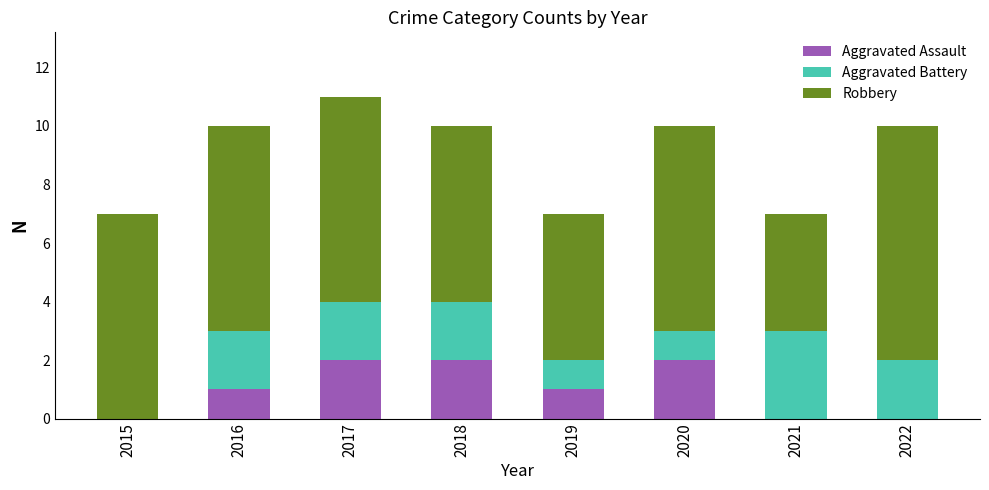

How many data points does each series have?

8